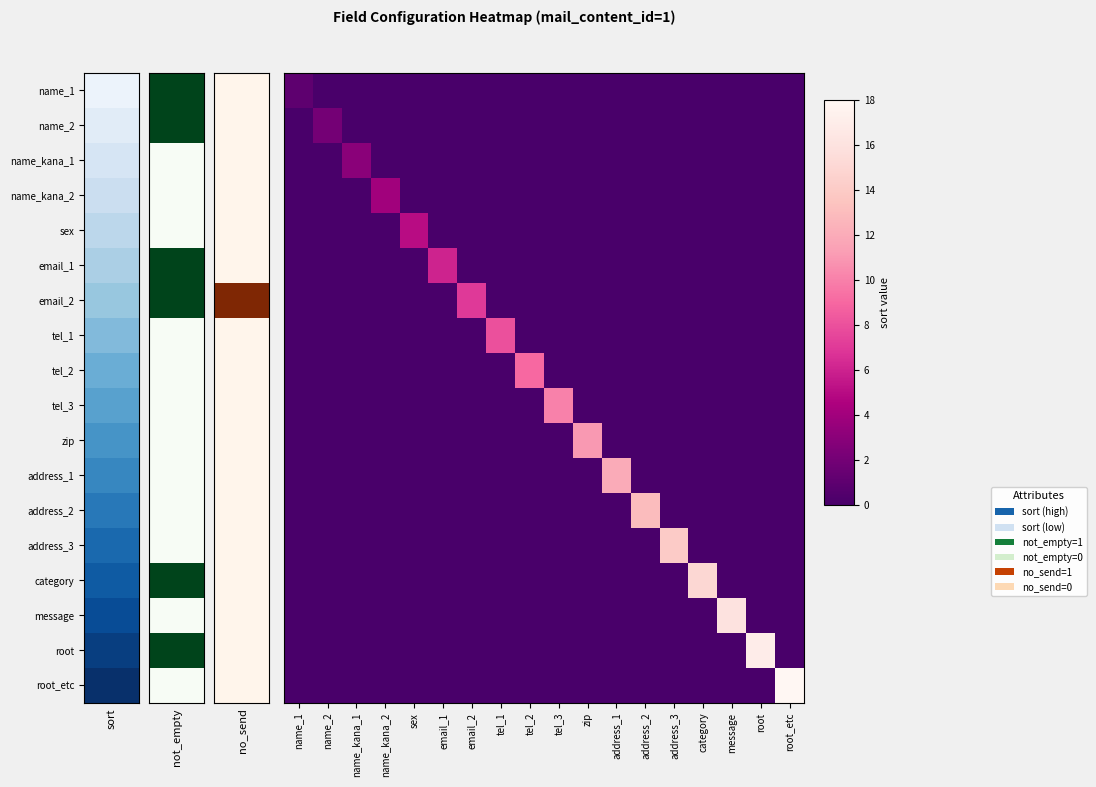

Which category has the lowest value across all series?

name_2